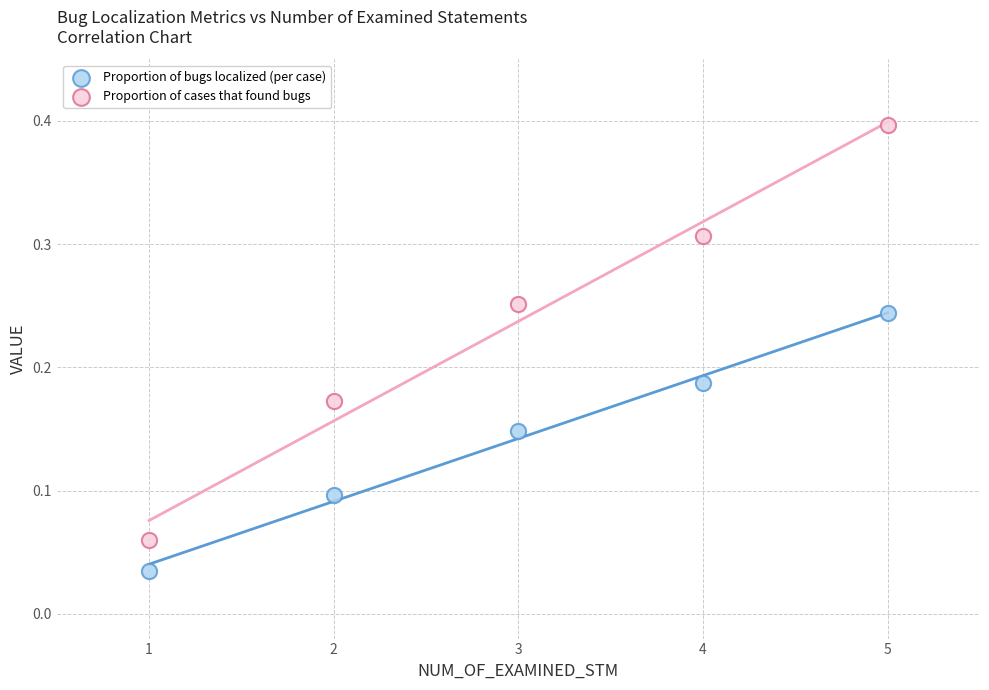

Which series contains the lowest Y value?

Proportion of bugs localized (per case)